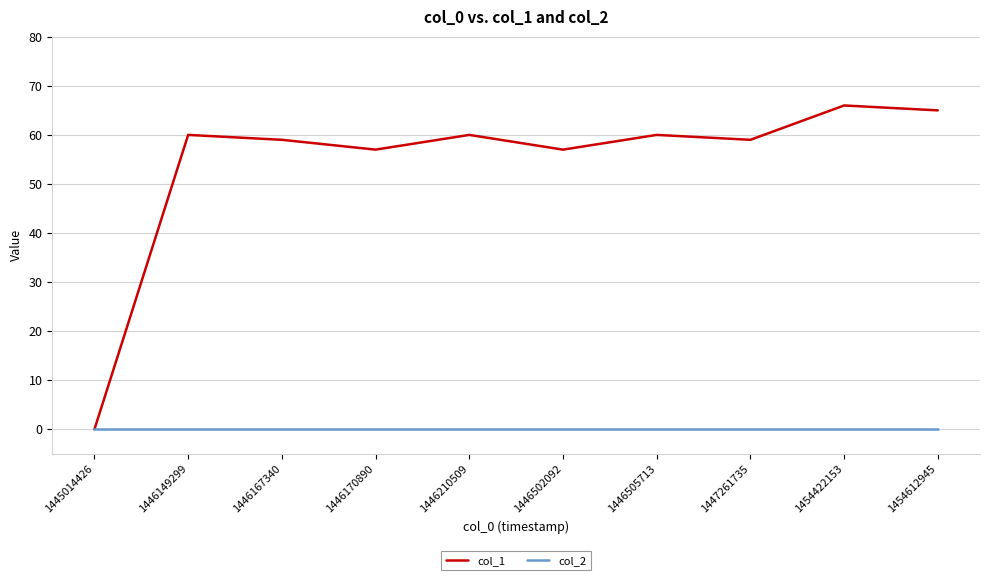

Reading left to right, what are all the values shown in this chart?

col_1: 1445014426=0	1446149299=60	1446167340=59	1446170890=57	1446210509=60	1446502092=57	1446505713=60	1447261735=59	1454422153=66	1454612945=65
col_2: 1445014426=0	1446149299=0	1446167340=0	1446170890=0	1446210509=0	1446502092=0	1446505713=0	1447261735=0	1454422153=0	1454612945=0